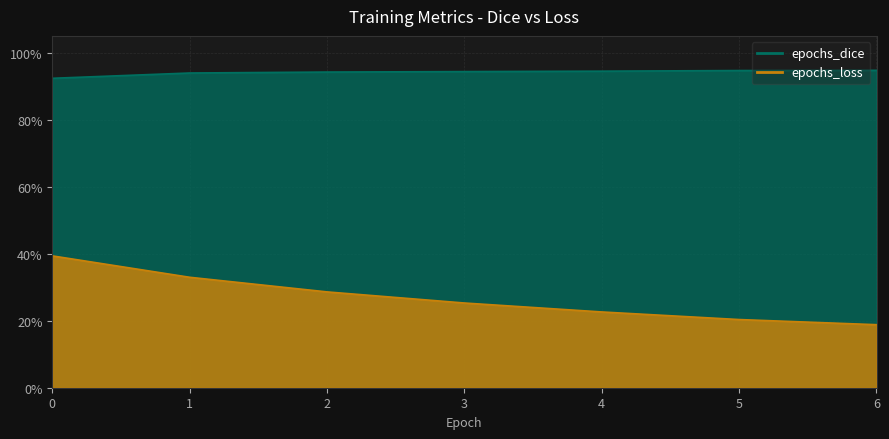

What is the difference between the highest and lowest values at 3?

0.7